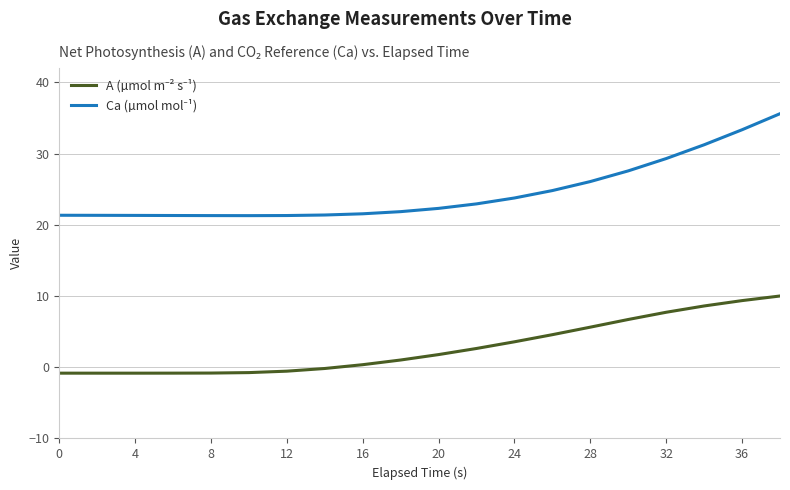

What is the greatest value displayed?

35.6